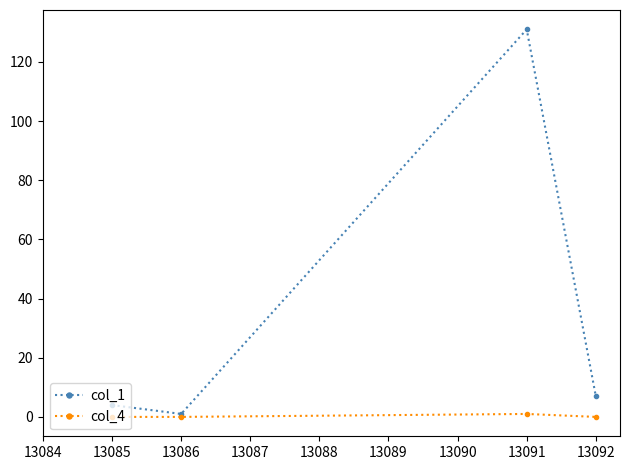

How many data points does each series have?

4